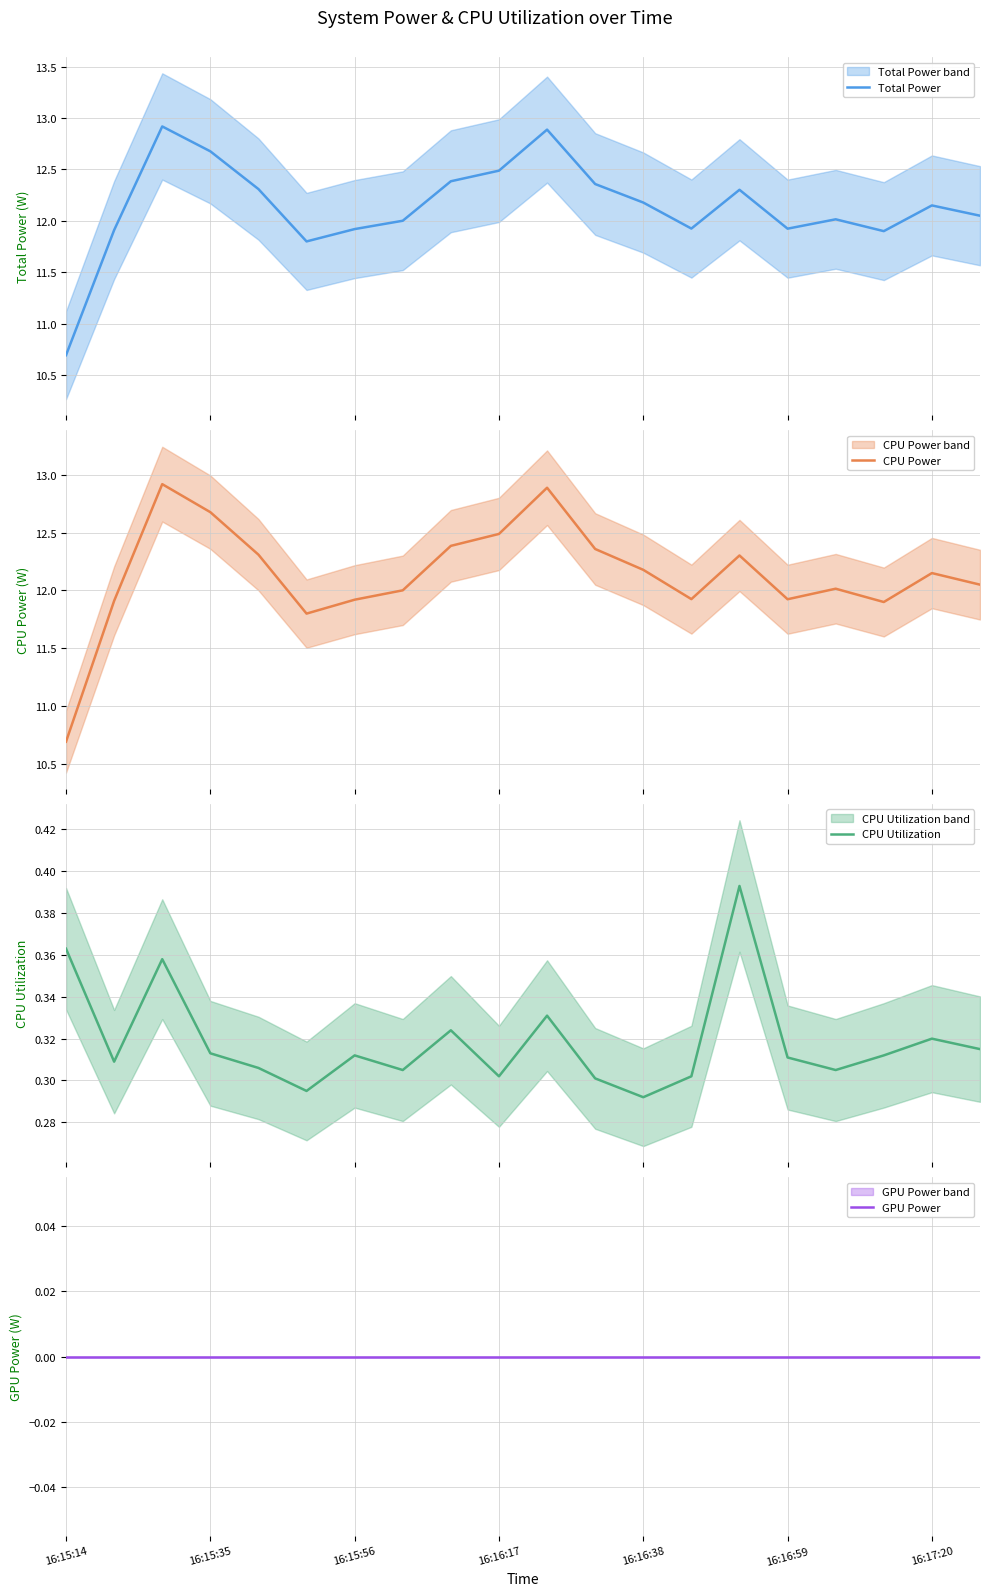

How many values in the CPU Power series are below 12?

7